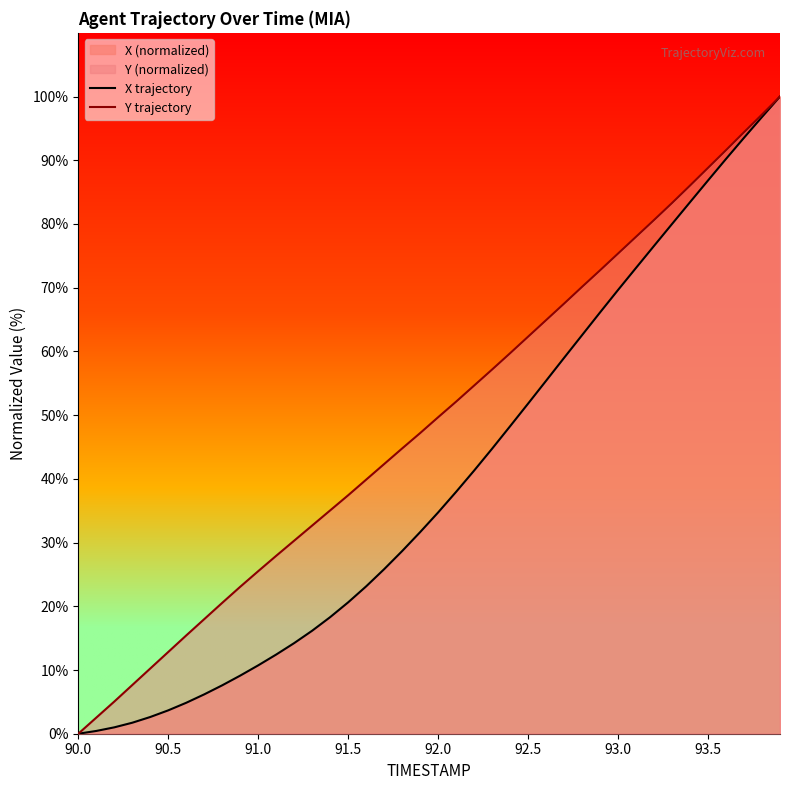

Does the chart have visible grid lines?

No